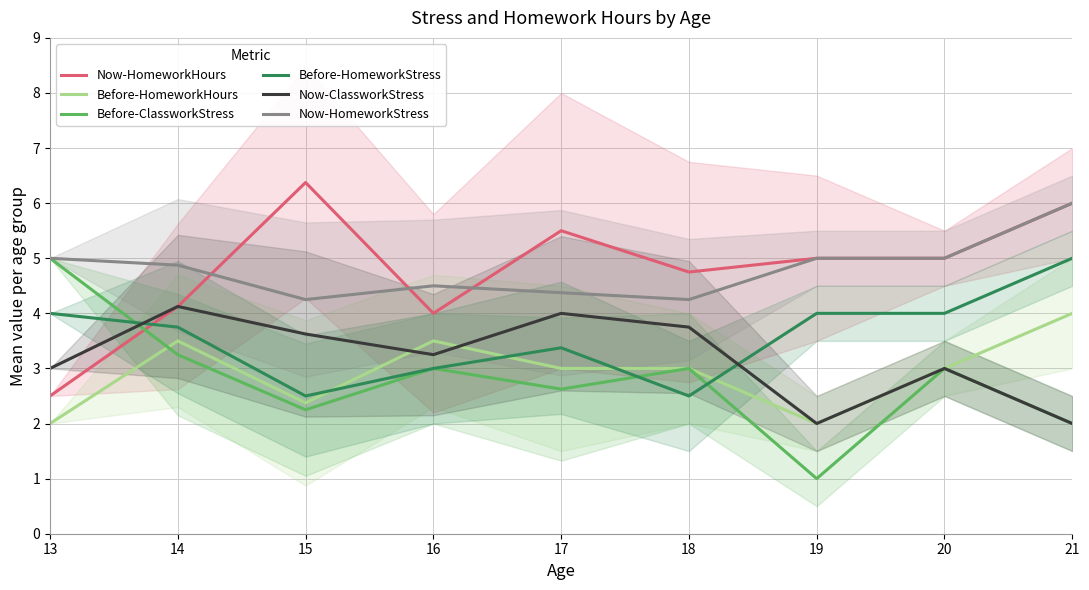

Reading right to left, transcribe all the data shown in this chart.

Now-HomeworkHours: 6.0	5.0	5.0	4.8	5.5	4.0	6.4	4.1	2.5
Before-HomeworkHours: 4.0	3.0	2.0	3.0	3.0	3.5	2.4	3.5	2.0
Before-ClassworkStress: 2.0	3.0	1.0	3.0	2.6	3.0	2.2	3.2	5.0
Before-HomeworkStress: 5.0	4.0	4.0	2.5	3.4	3.0	2.5	3.8	4.0
Now-ClassworkStress: 2.0	3.0	2.0	3.8	4.0	3.2	3.6	4.1	3.0
Now-HomeworkStress: 6.0	5.0	5.0	4.2	4.4	4.5	4.2	4.9	5.0